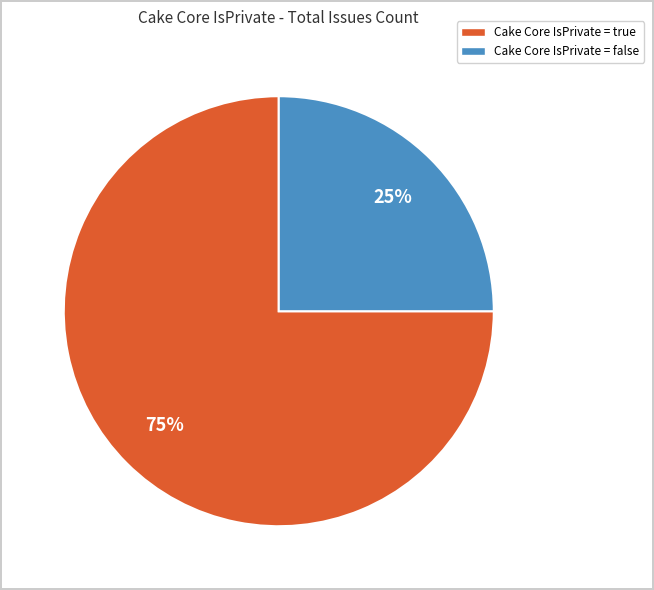

To the nearest percent, what is the average slice percentage?

50%